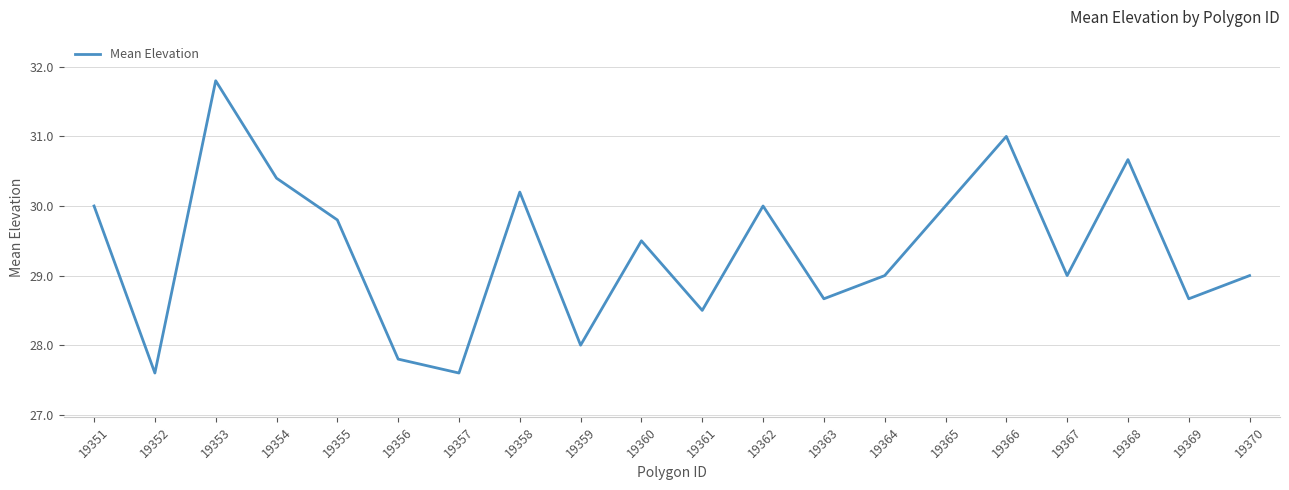

Does the chart have visible grid lines?

Yes